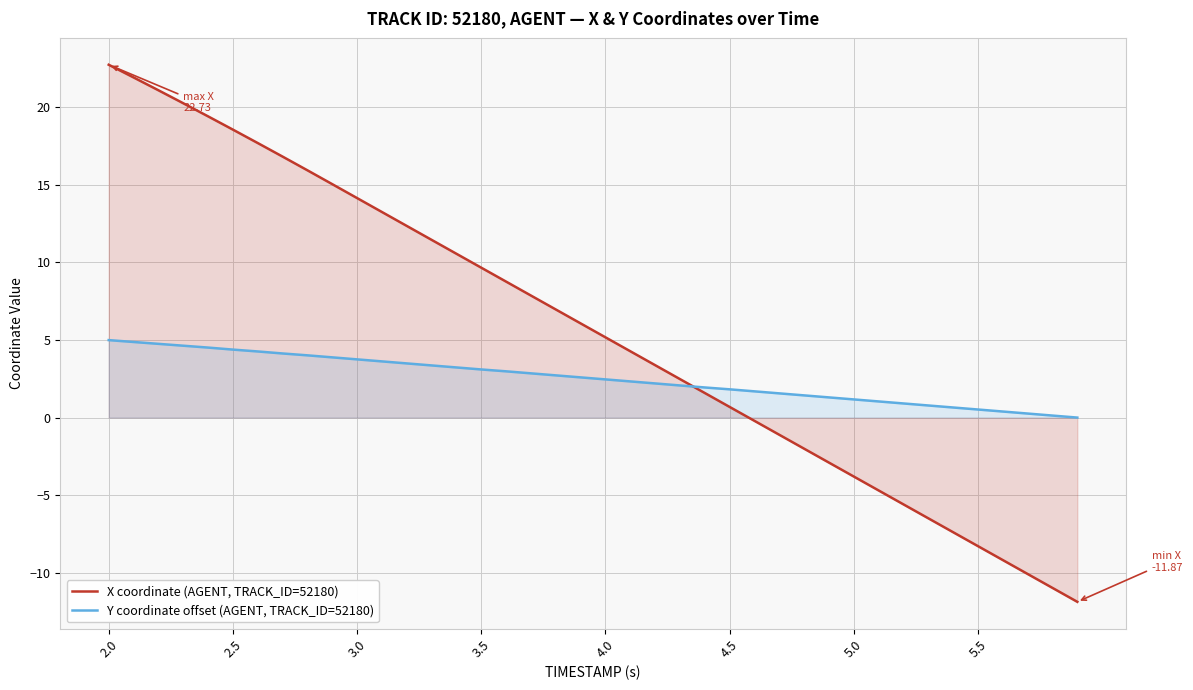

How many intersections are there between X coordinate (AGENT, TRACK_ID=52180) and Y coordinate offset (AGENT, TRACK_ID=52180)?

1